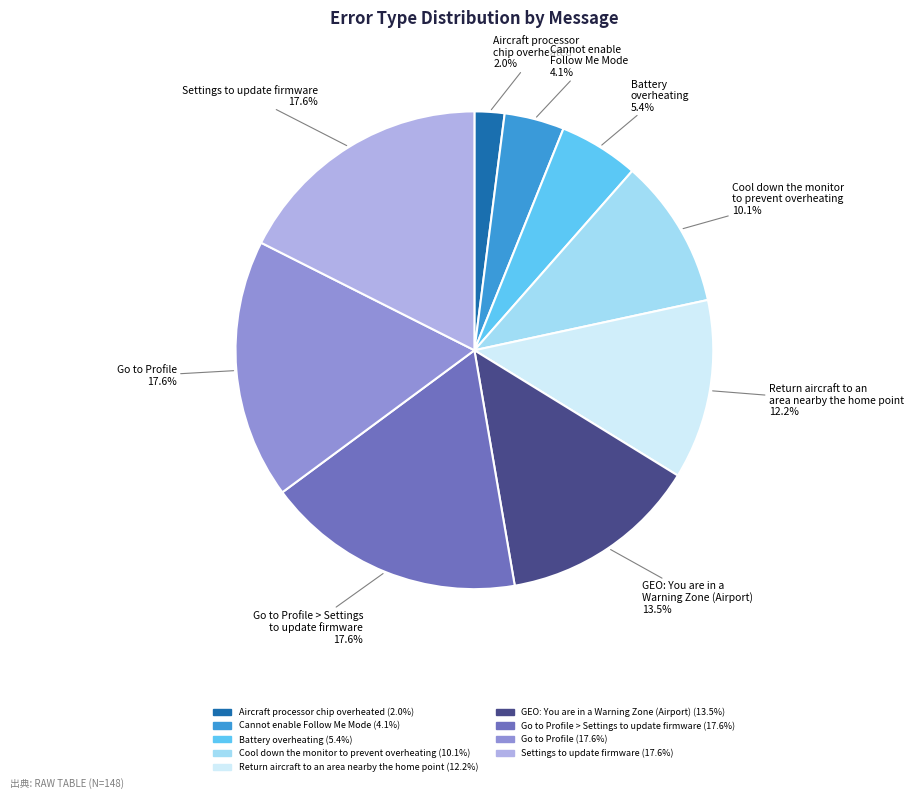

Approximately how many times larger is the value at Settings to update firmware compared to Return aircraft to an area nearby the home point?

1.4